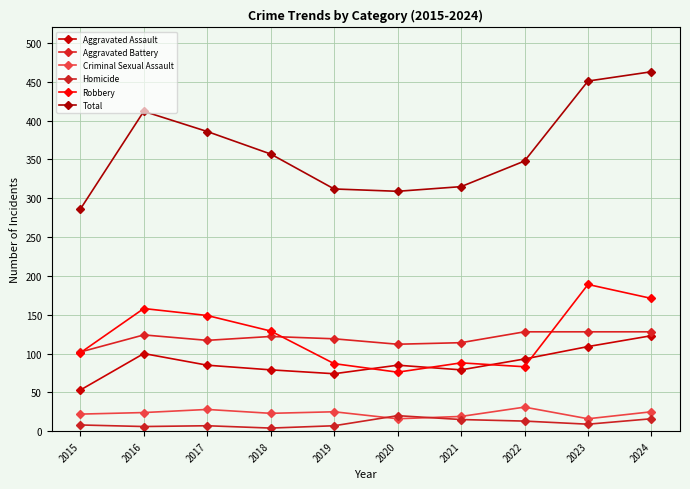

What are all the series names shown in the legend?

Aggravated Assault, Aggravated Battery, Criminal Sexual Assault, Homicide, Robbery, Total